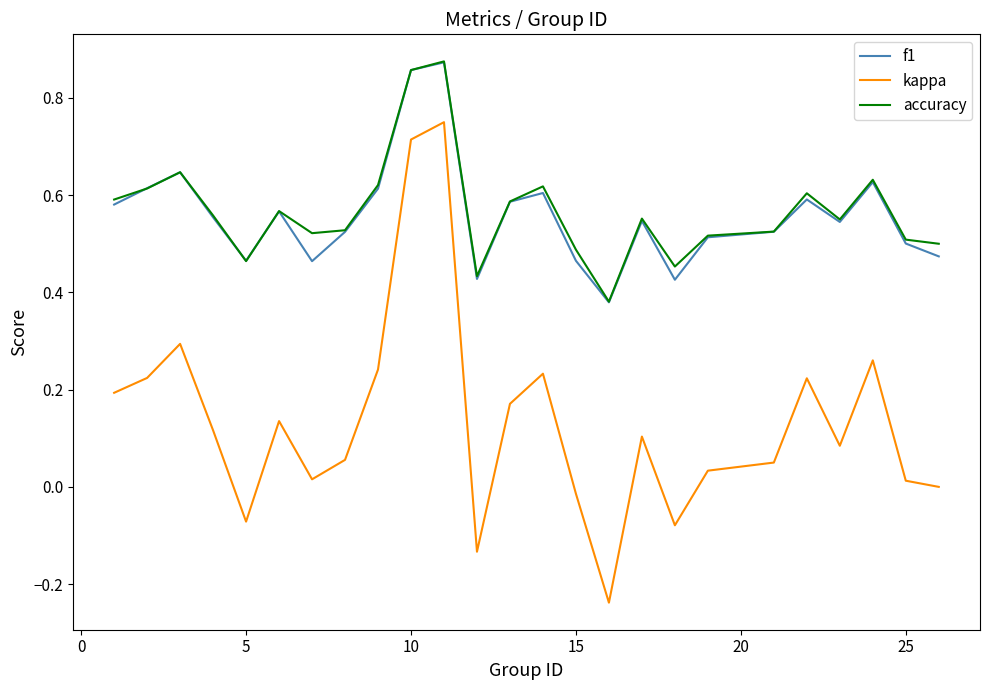

Does the chart display data point markers on the line(s)?

No